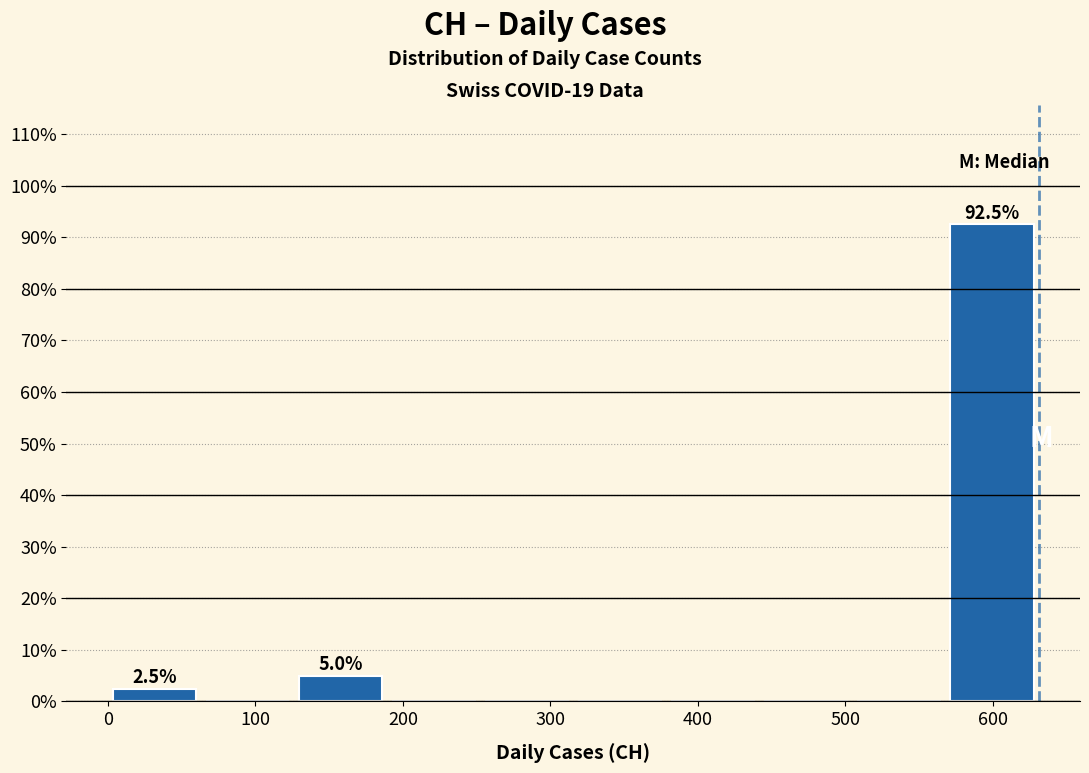

Which range on the x-axis has the tallest bar?

570 to 630